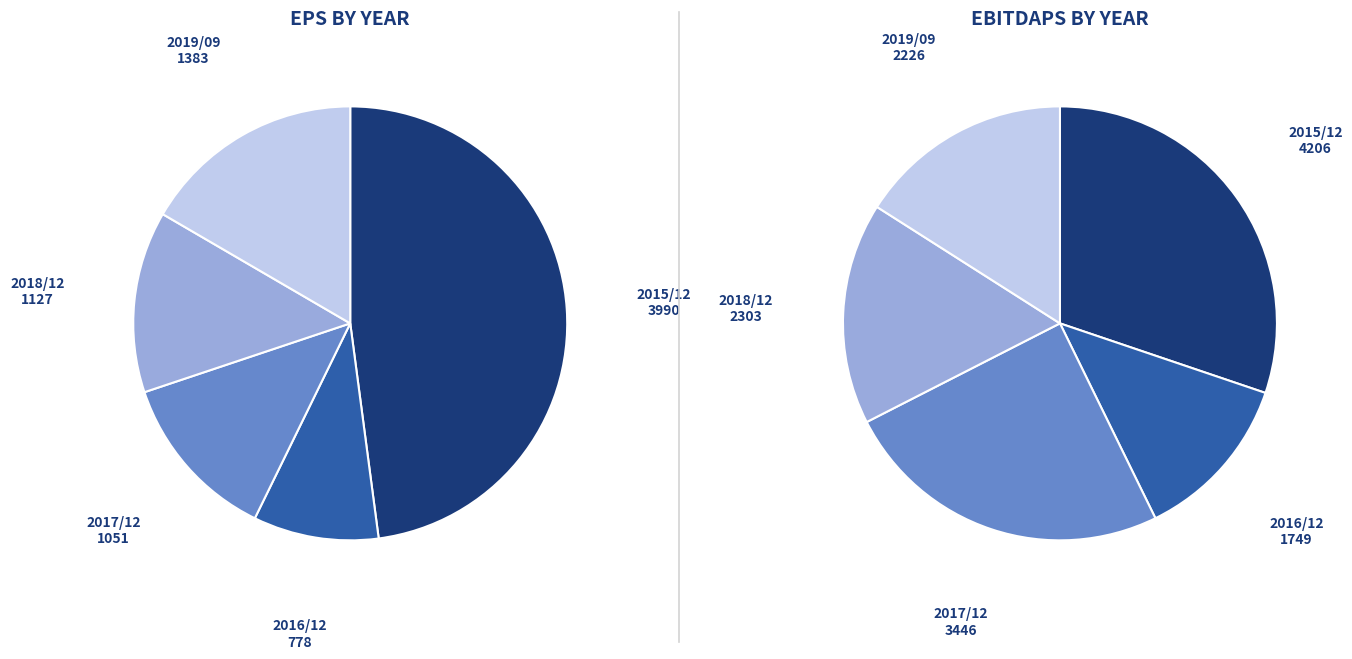

What is the difference between the highest and lowest values at 2016/12?

971